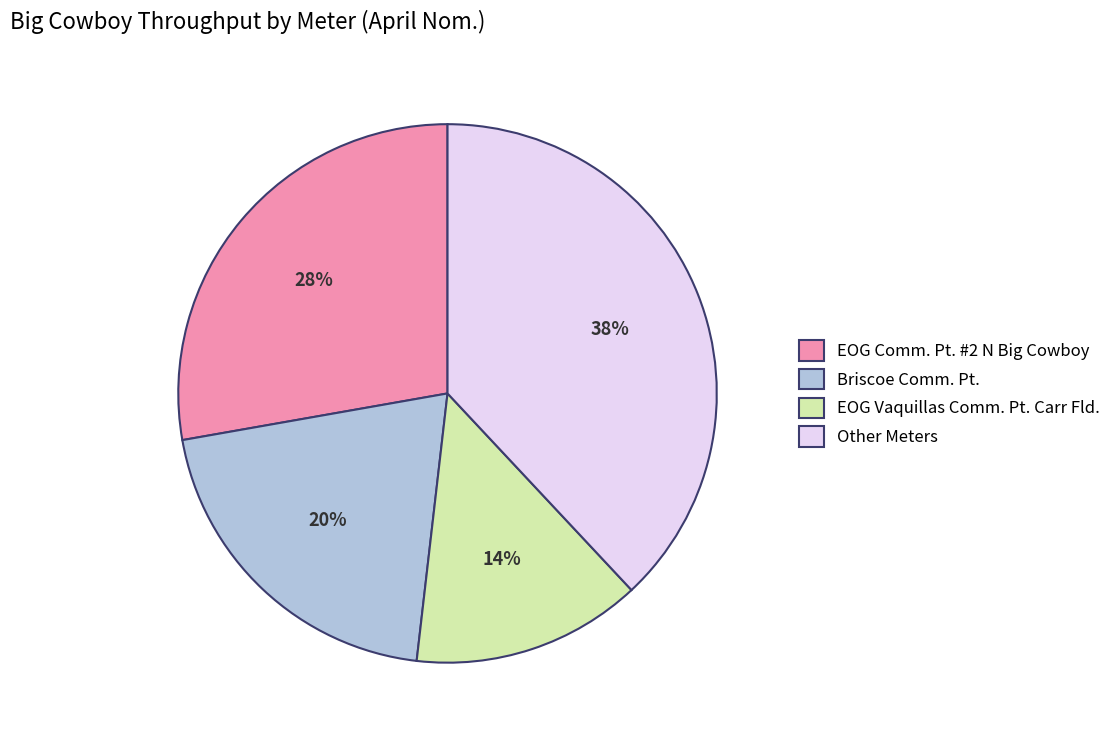

Do Briscoe Comm. Pt. and Other Meters together represent more than half of the pie?

Yes